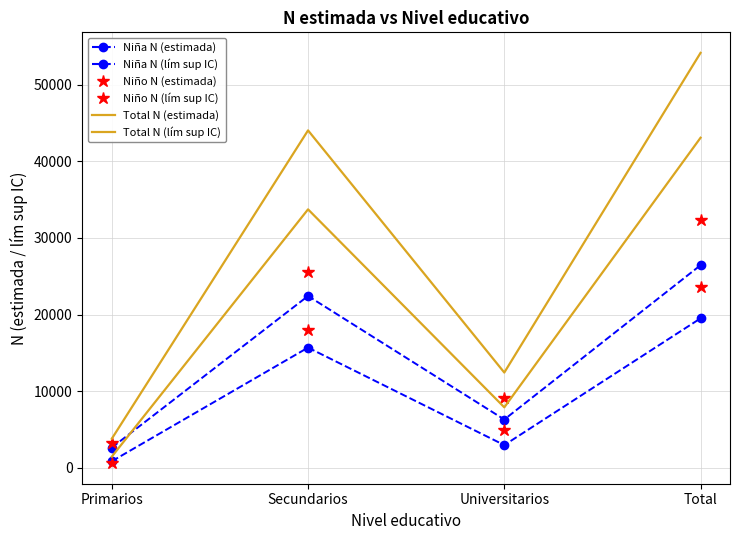

Between Primarios and Secundarios, which series saw the biggest shift?

Total N (lím sup IC)